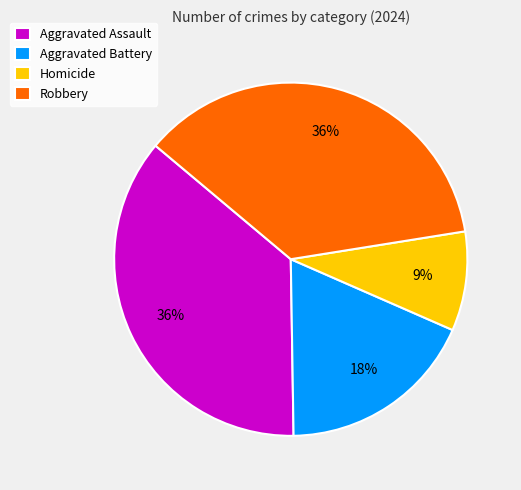

Combined, do Homicide and Aggravated Battery account for over 50%?

No